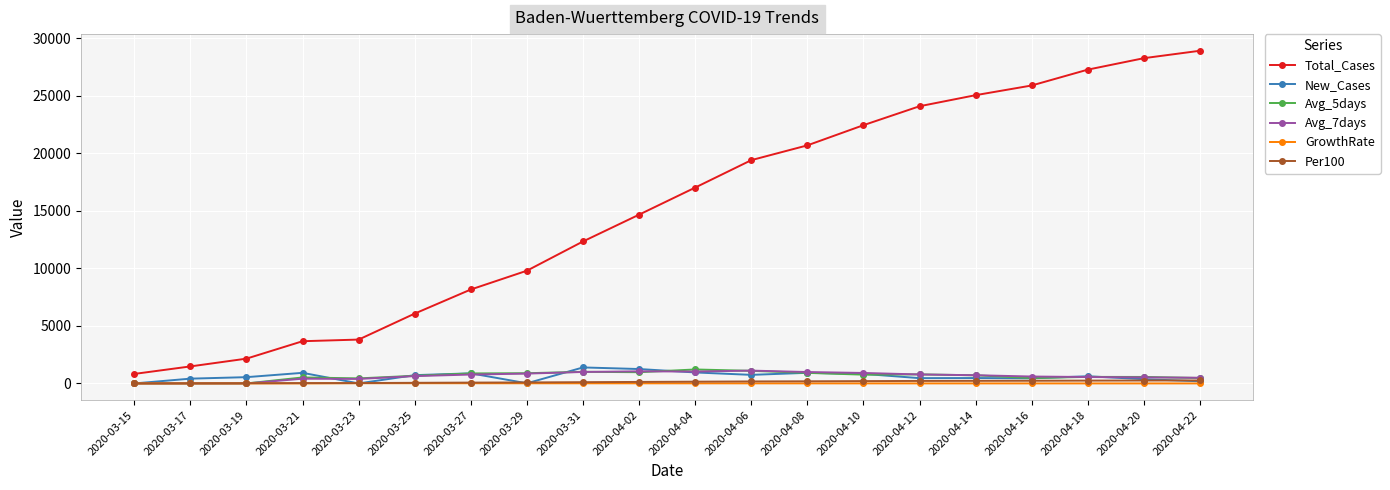

What is the greatest value displayed?

28898.0